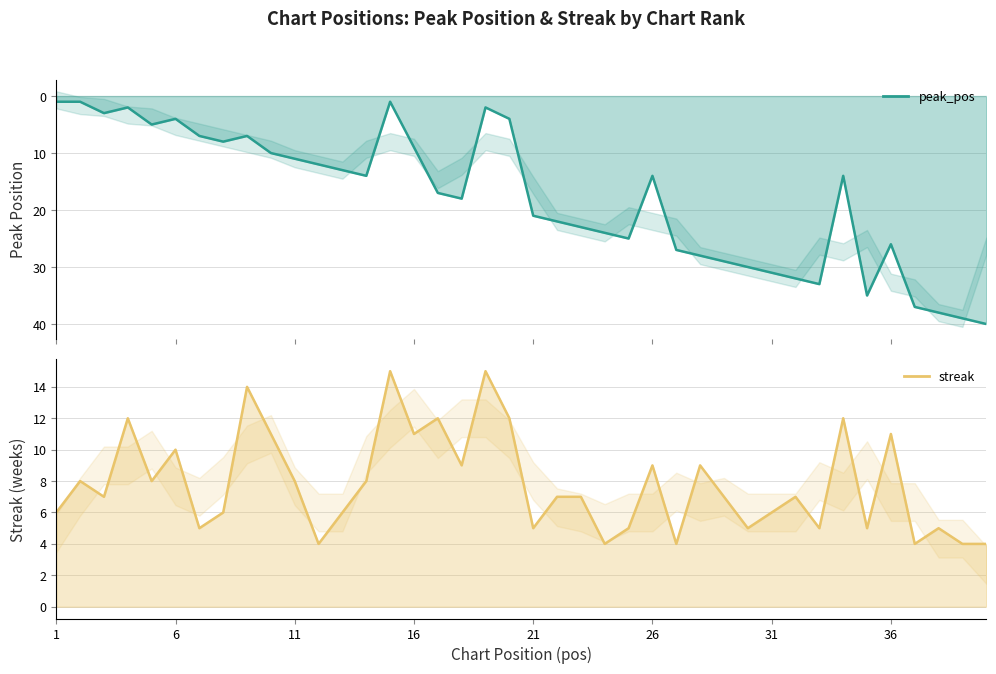

What is the average value of the peak_pos series?

18